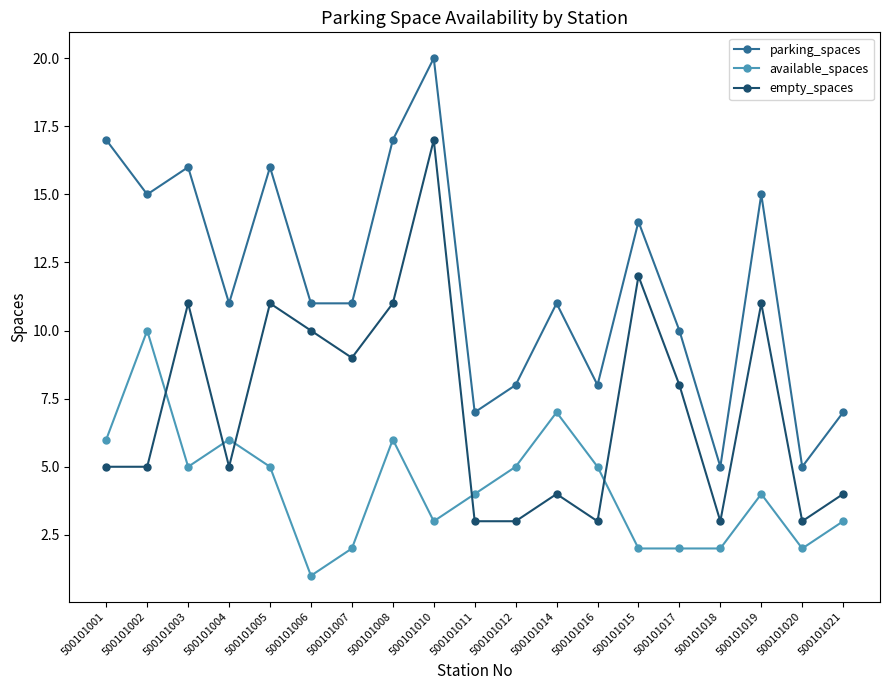

True or false: empty_spaces and parking_spaces intersect in this chart.

False